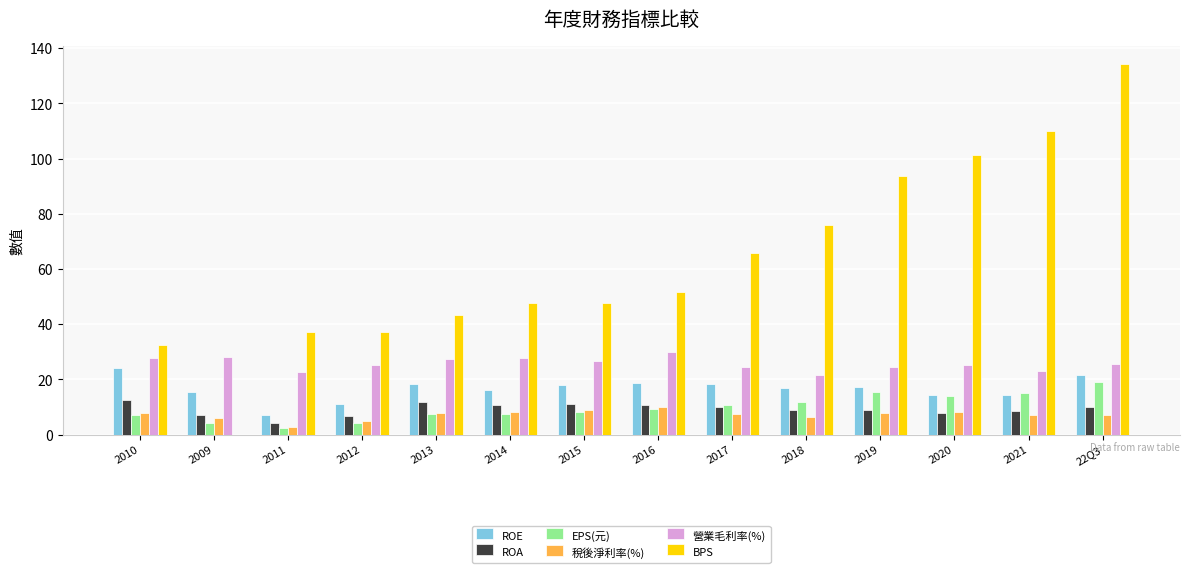

The 營業毛利率(%) series shows 38.0 at 2009. True or false?

False